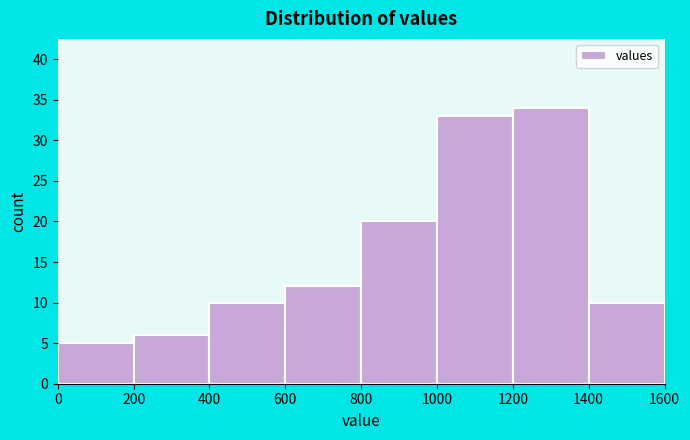

Reading left to right, list every bar in this chart as the range it spans on the x-axis followed by its height. The values are not printed on the chart, so give them approximately, as read against the axis.

0 to 200: 5
200 to 400: 6
400 to 600: 10
600 to 800: 12
800 to 1000: 20
1000 to 1200: 33
1200 to 1400: 34
1400 to 1600: 10